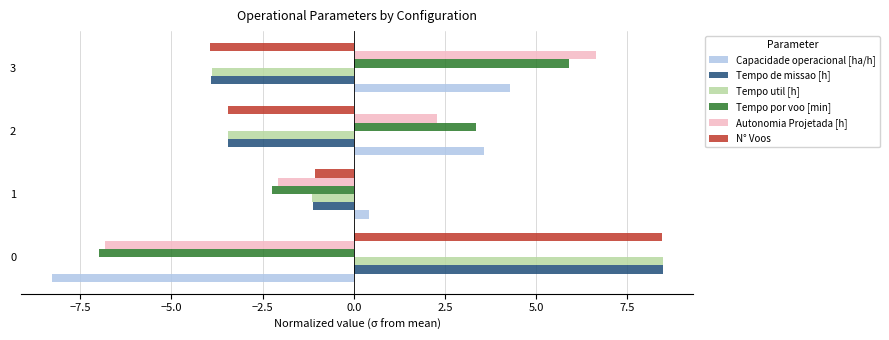

True or false: Tempo util [h] has a value of -3.9 at 3.

True